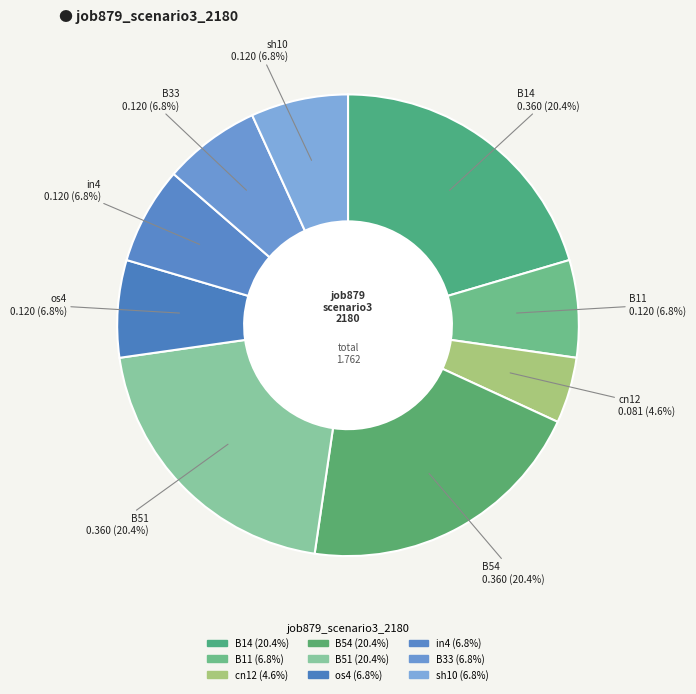

Count the number of slices in the pie.

9